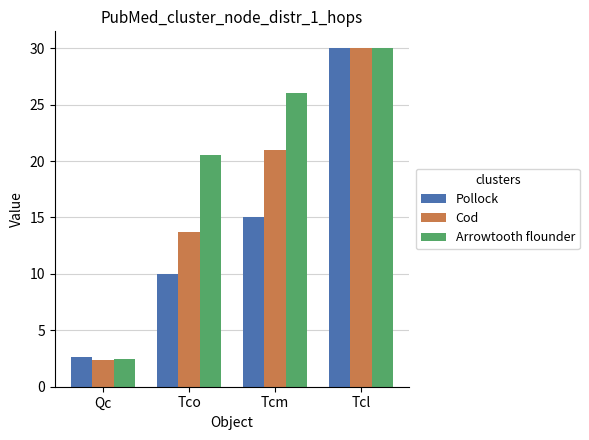

Is it true that Pollock equals 30.0 at Tcl?

True